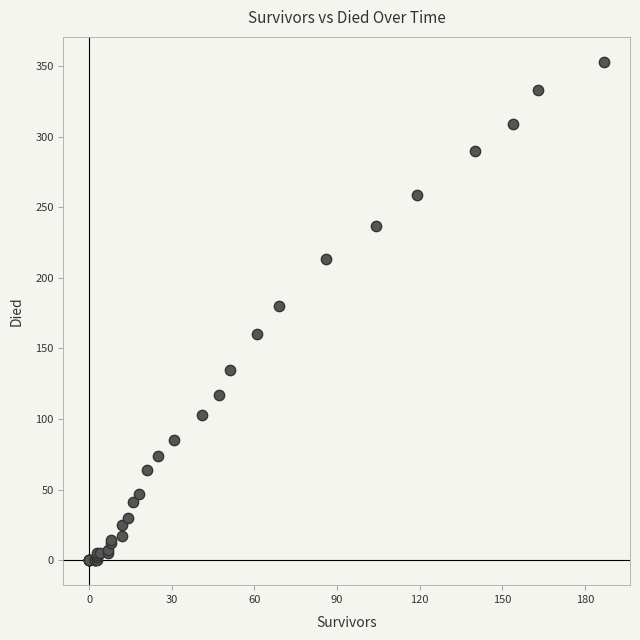

What Y value in the scatter plot is closest to 176?

180